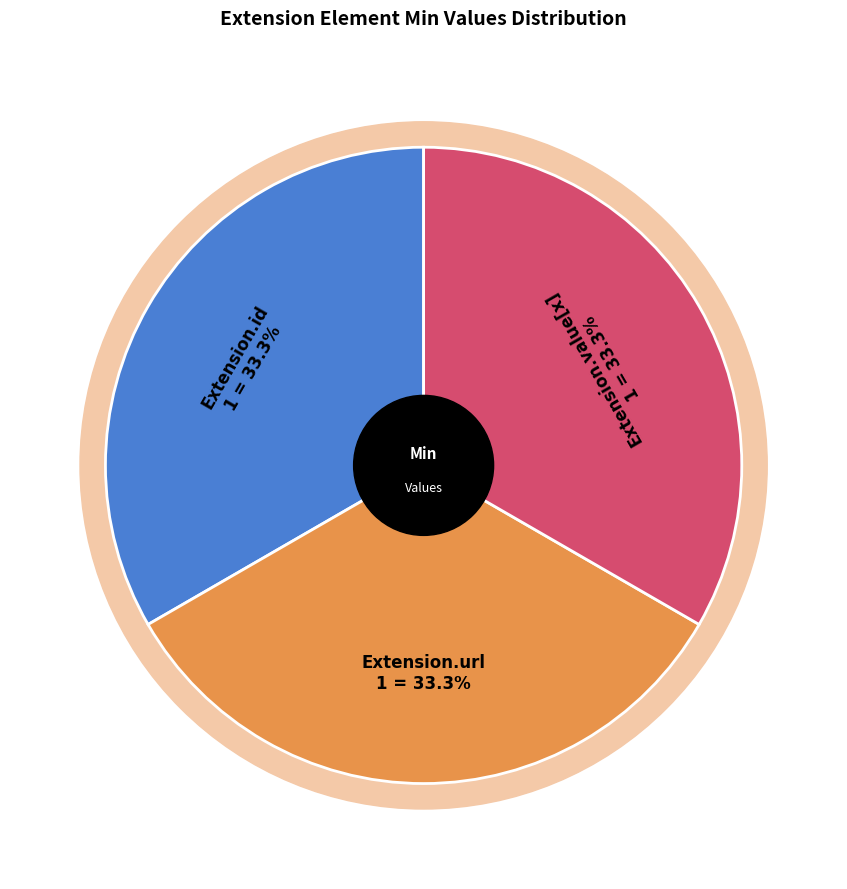

Count the number of slices in the pie.

5